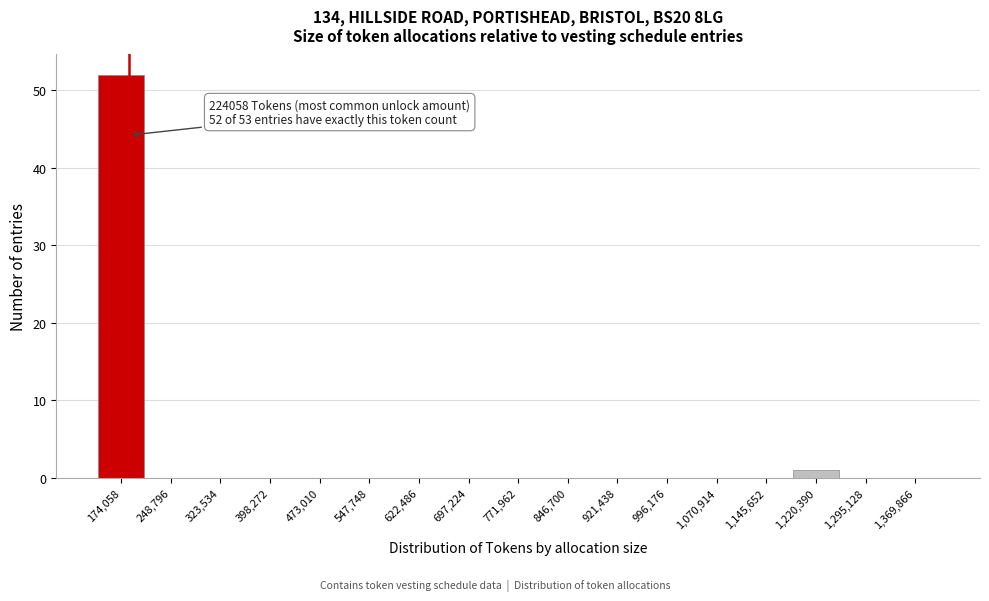

Reading left to right, list all the values displayed in this chart.

174,058=52	248,796=0	323,534=0	398,272=0	473,010=0	547,748=0	622,486=0	697,224=0	771,962=0	846,700=0	921,438=0	996,176=0	1,070,914=0	1,145,652=0	1,220,390=1	1,295,128=0	1,369,866=0